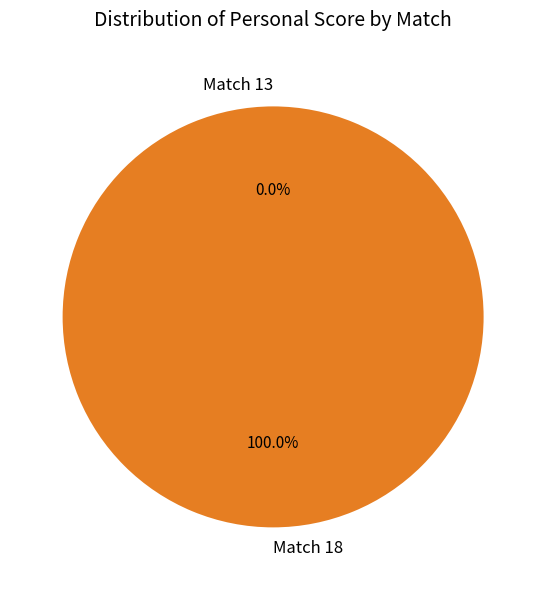

How many segments does this pie chart have?

2